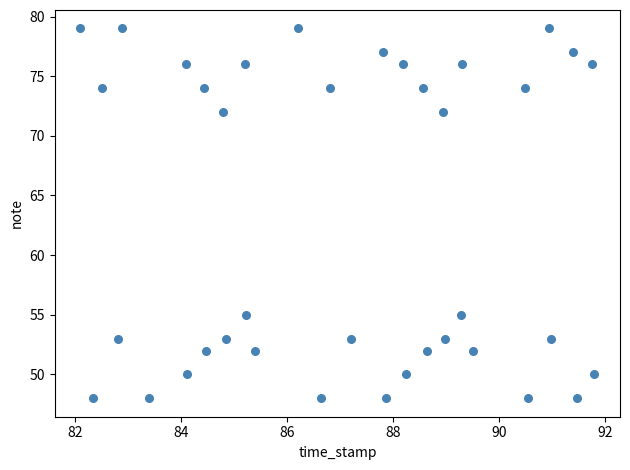

What is the range of Y values (max minus min)?

31